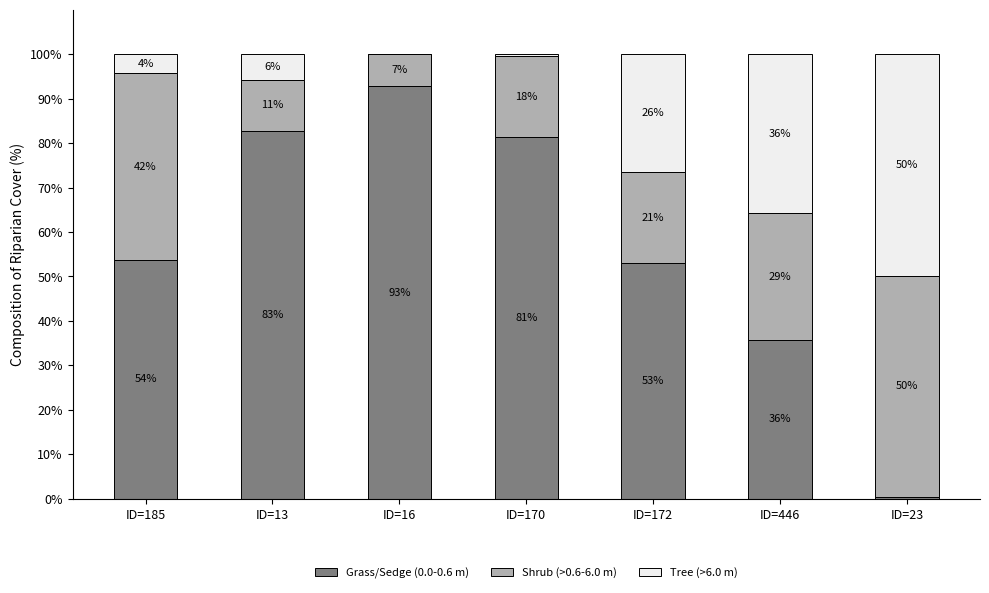

Rank the series by their average value, from highest to lowest.

Grass/Sedge (0.0-0.6 m), Shrub (>0.6-6.0 m), Tree (>6.0 m)